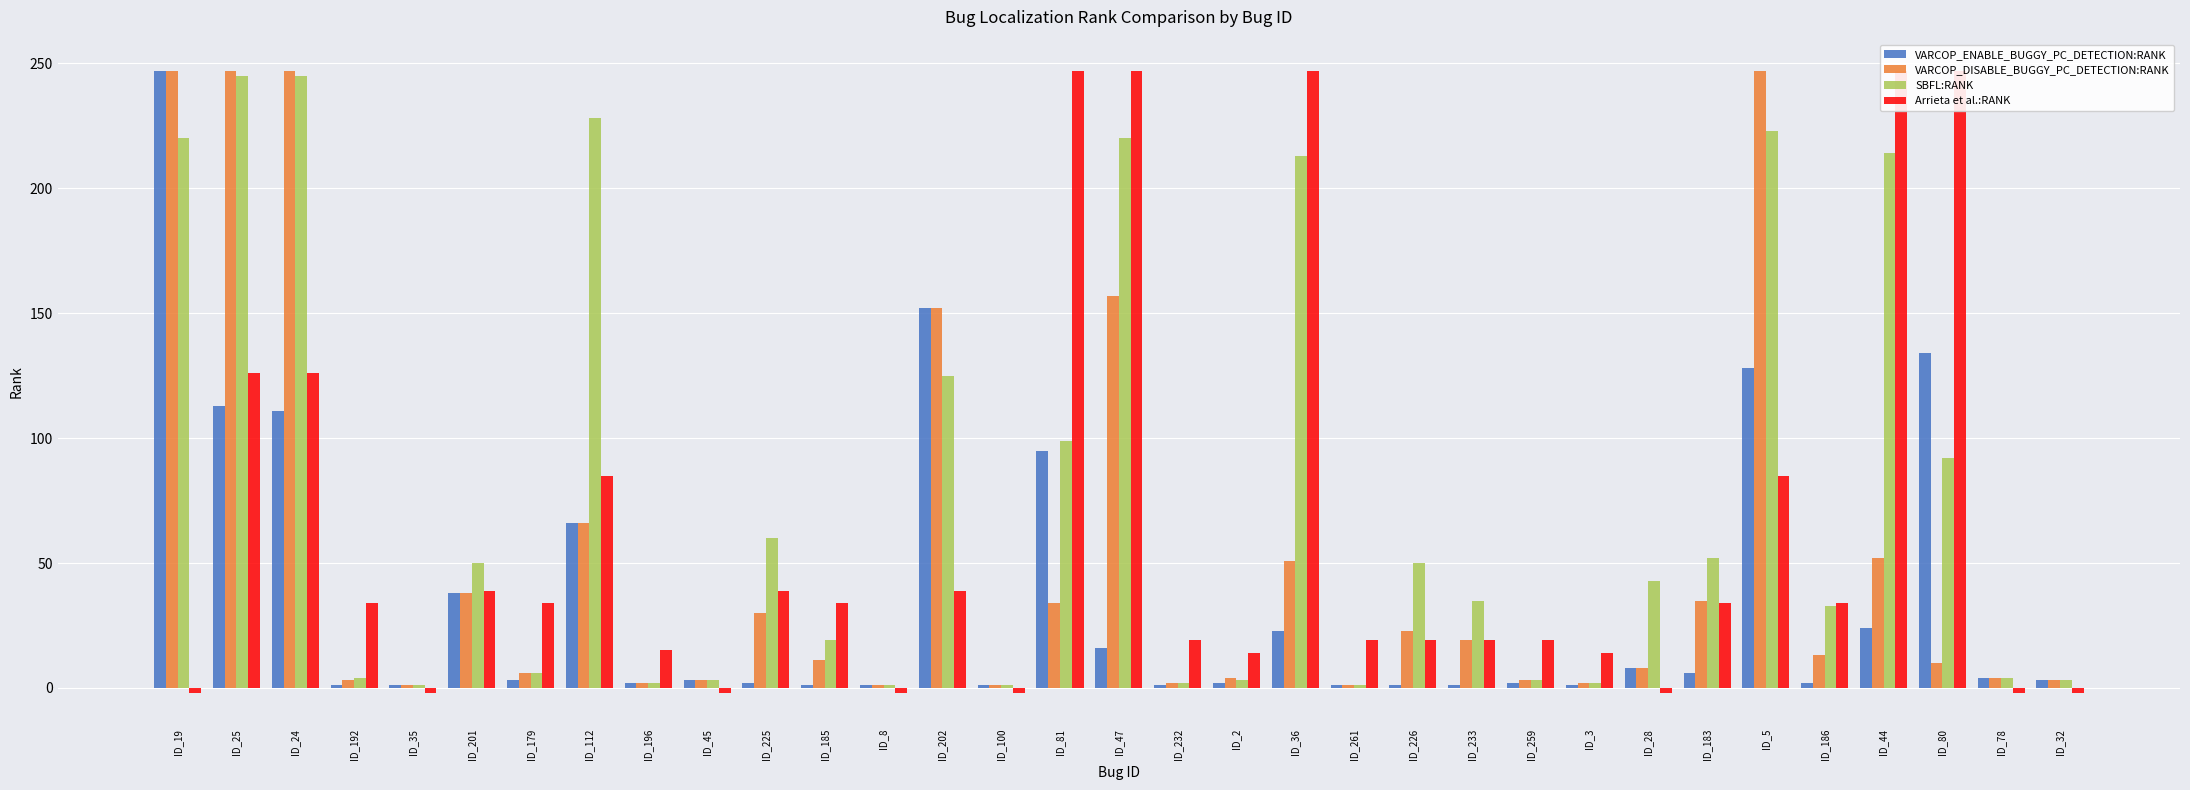

What is the sum of the SBFL:RANK values at ID_225 and ID_183?

112